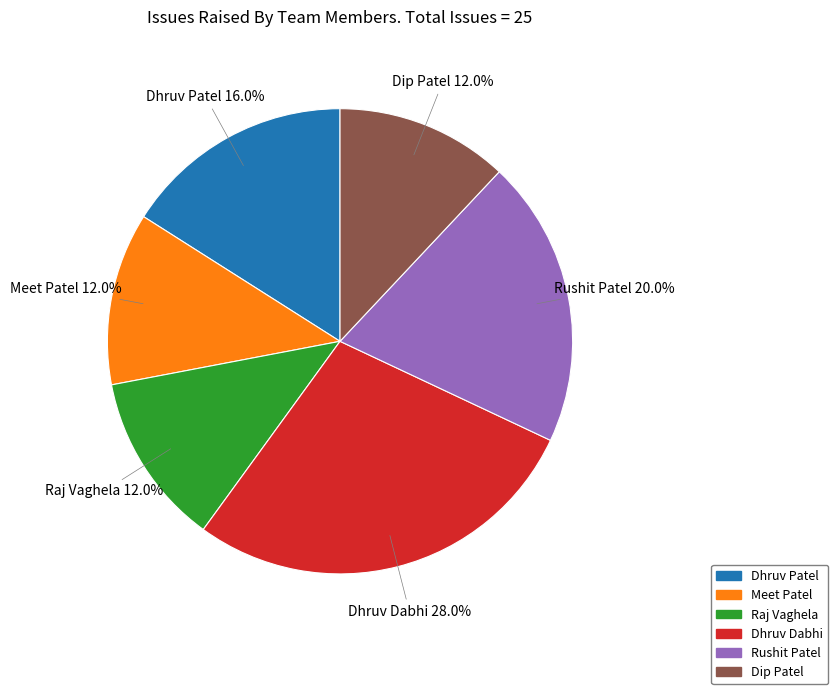

Count the number of slices in the pie.

6